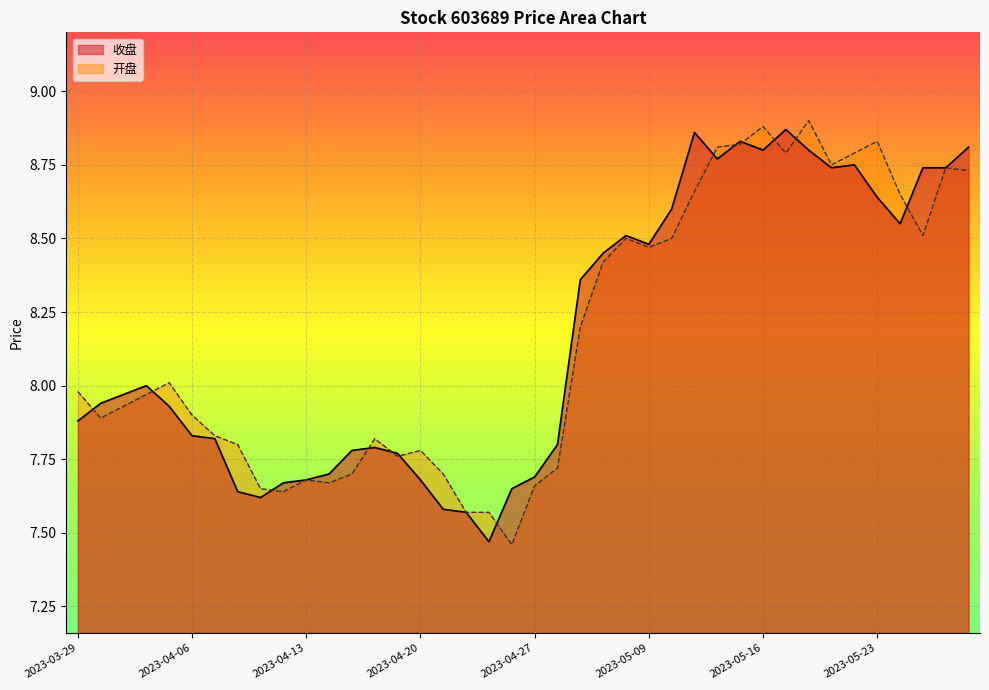

Reading left to right, what are all the values shown in this chart?

收盘: 2023-03-29=7.9	2023-03-30=7.9	2023-03-31=8.0	2023-04-03=8.0	2023-04-04=7.9	2023-04-06=7.8	2023-04-07=7.8	2023-04-10=7.6	2023-04-11=7.6	2023-04-12=7.7	2023-04-13=7.7	2023-04-14=7.7	2023-04-17=7.8	2023-04-18=7.8	2023-04-19=7.8	2023-04-20=7.7	2023-04-21=7.6	2023-04-24=7.6	2023-04-25=7.5	2023-04-26=7.7	2023-04-27=7.7	2023-04-28=7.8	2023-05-04=8.4	2023-05-05=8.4	2023-05-08=8.5	2023-05-09=8.5	2023-05-10=8.6	2023-05-11=8.9	2023-05-12=8.8	2023-05-15=8.8	2023-05-16=8.8	2023-05-17=8.9	2023-05-18=8.8	2023-05-19=8.7	2023-05-22=8.8	2023-05-23=8.6	2023-05-24=8.6	2023-05-25=8.7	2023-05-26=8.7	2023-05-29=8.8
开盘: 2023-03-29=8.0	2023-03-30=7.9	2023-03-31=7.9	2023-04-03=8.0	2023-04-04=8.0	2023-04-06=7.9	2023-04-07=7.8	2023-04-10=7.8	2023-04-11=7.7	2023-04-12=7.6	2023-04-13=7.7	2023-04-14=7.7	2023-04-17=7.7	2023-04-18=7.8	2023-04-19=7.8	2023-04-20=7.8	2023-04-21=7.7	2023-04-24=7.6	2023-04-25=7.6	2023-04-26=7.5	2023-04-27=7.7	2023-04-28=7.7	2023-05-04=8.2	2023-05-05=8.4	2023-05-08=8.5	2023-05-09=8.5	2023-05-10=8.5	2023-05-11=8.7	2023-05-12=8.8	2023-05-15=8.8	2023-05-16=8.9	2023-05-17=8.8	2023-05-18=8.9	2023-05-19=8.8	2023-05-22=8.8	2023-05-23=8.8	2023-05-24=8.7	2023-05-25=8.5	2023-05-26=8.7	2023-05-29=8.7